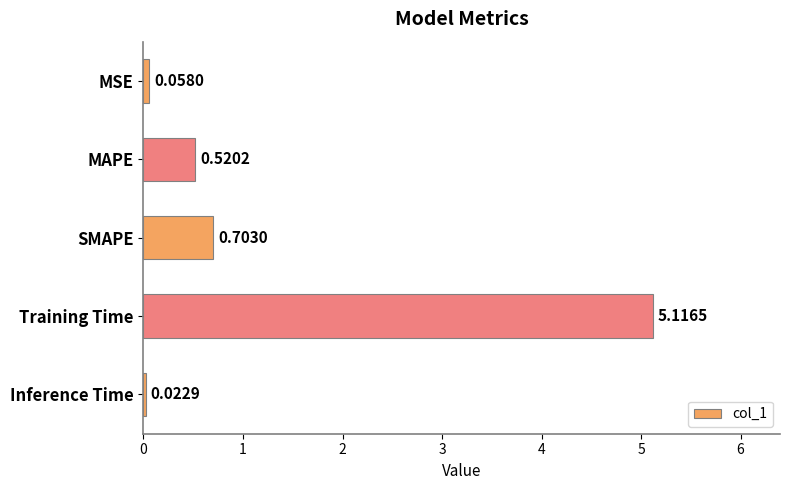

Rank the categories by value from highest to lowest.

Training Time, SMAPE, MAPE, MSE, Inference Time